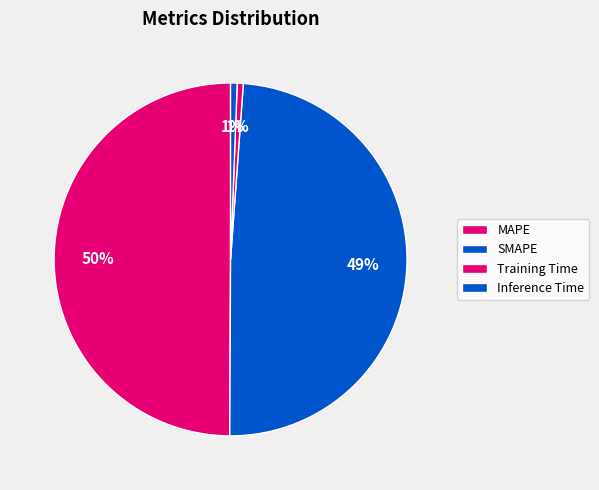

How many slices are in this pie chart?

4